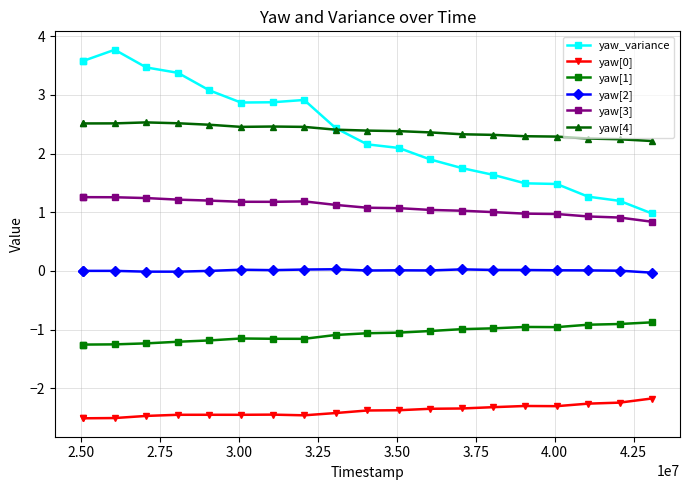

How many lines are shown in the chart?

6